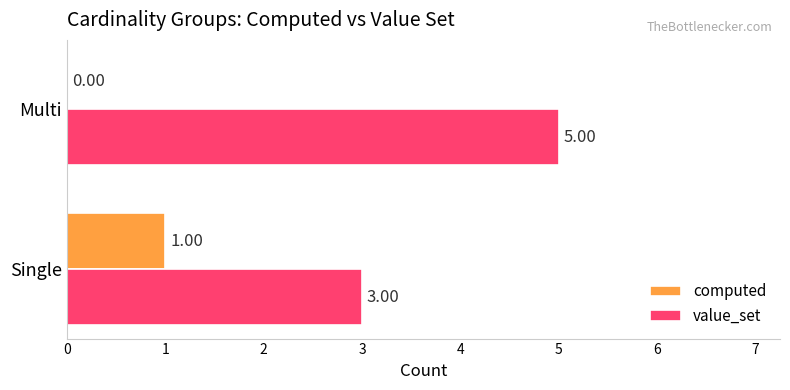

At which label does value_set reach its peak?

Multi